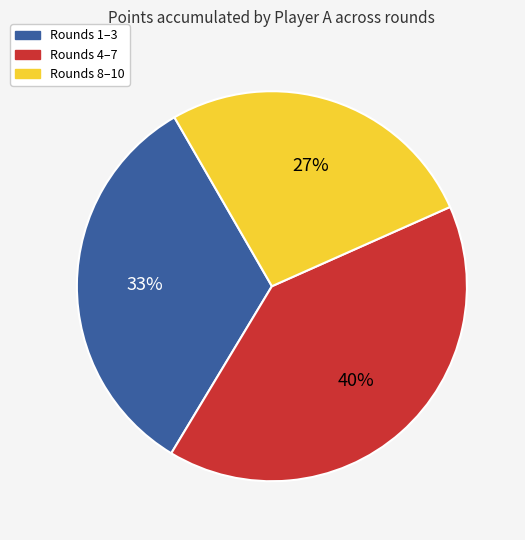

To the nearest percent, what portion does Rounds 1–3 represent?

33%